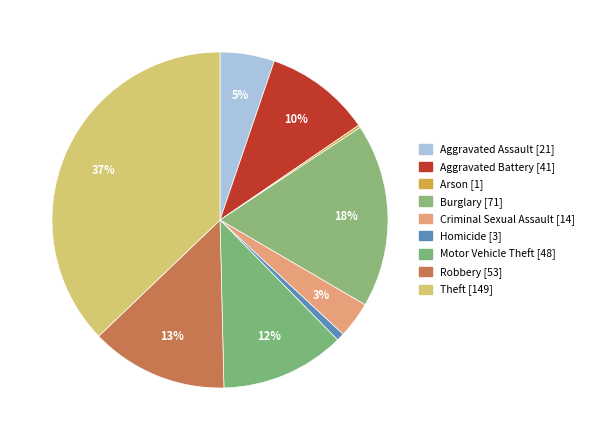

Which category has the biggest portion of the pie?

Theft